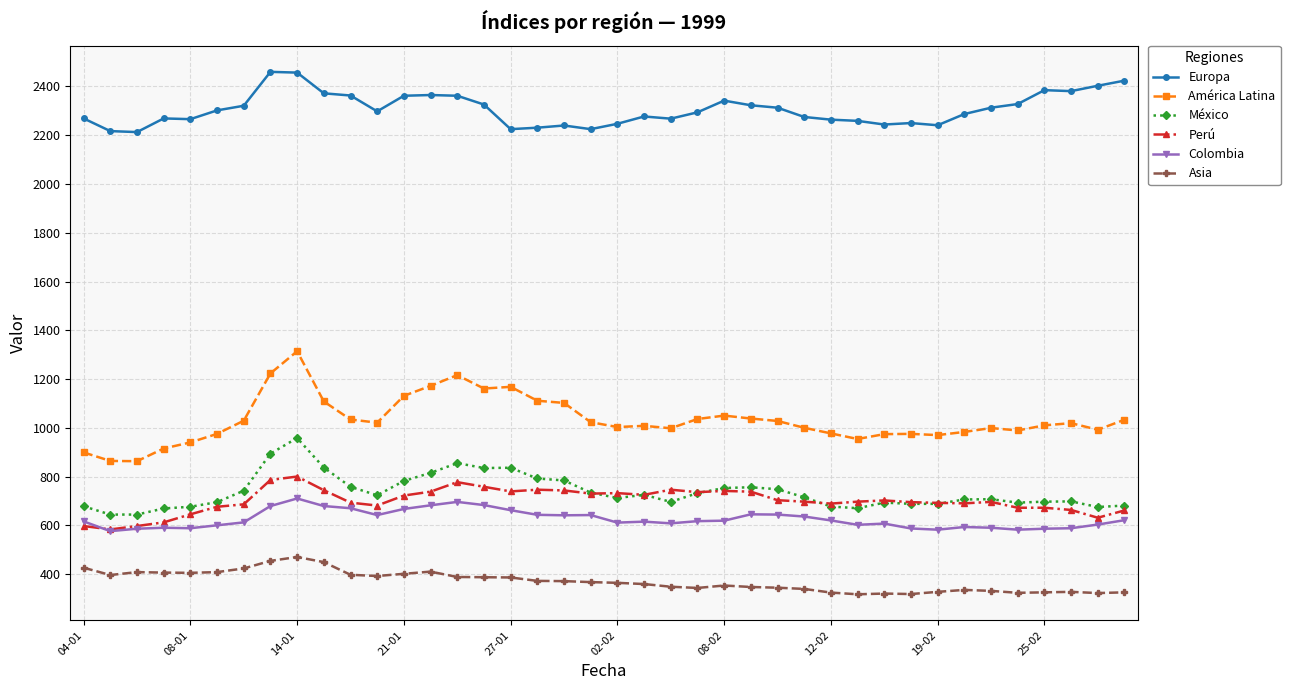

Which series has the largest total across all categories?

Europa